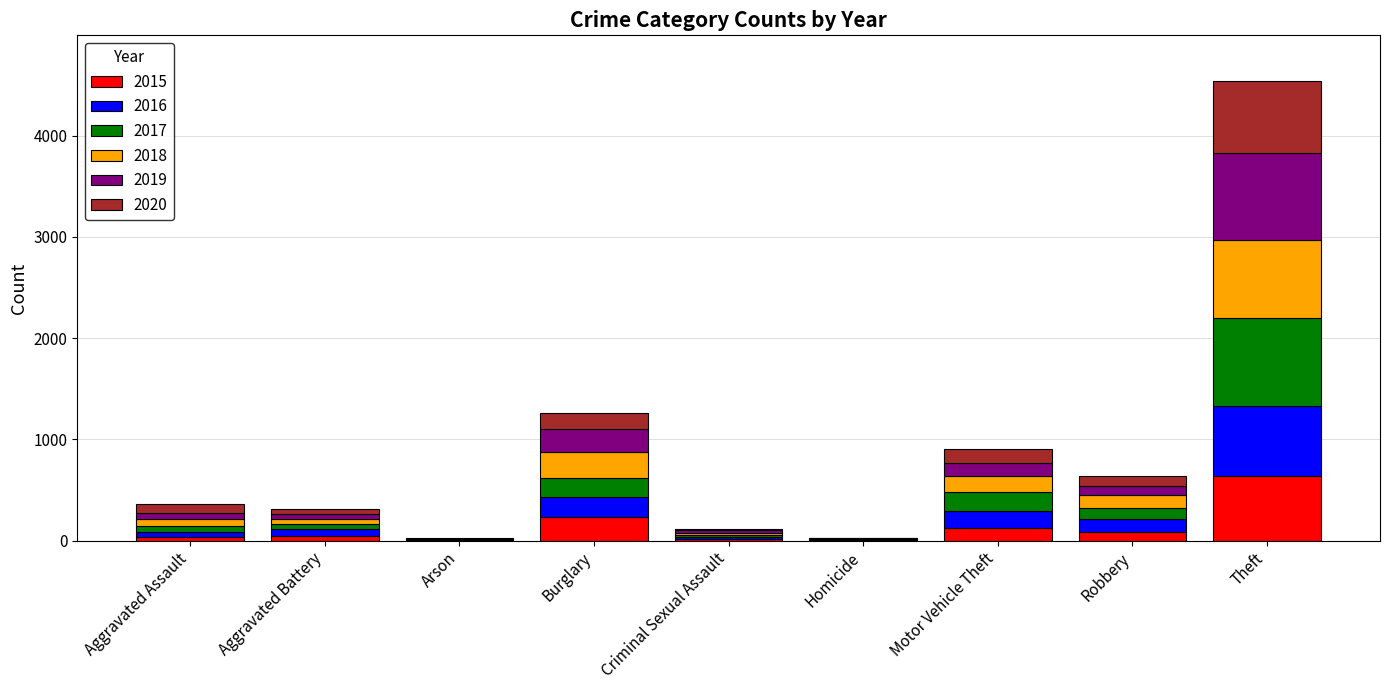

How many data points does each series have?

9